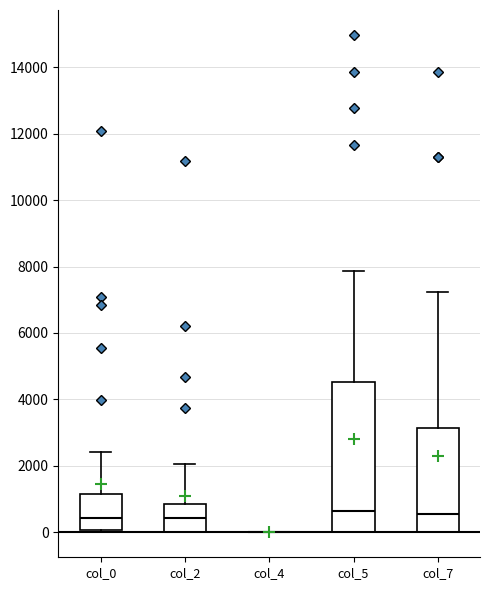

Where is the lower edge of the box for col_7 on the y-axis? The values are not printed on the chart, so give them approximately, as read against the axis.

0